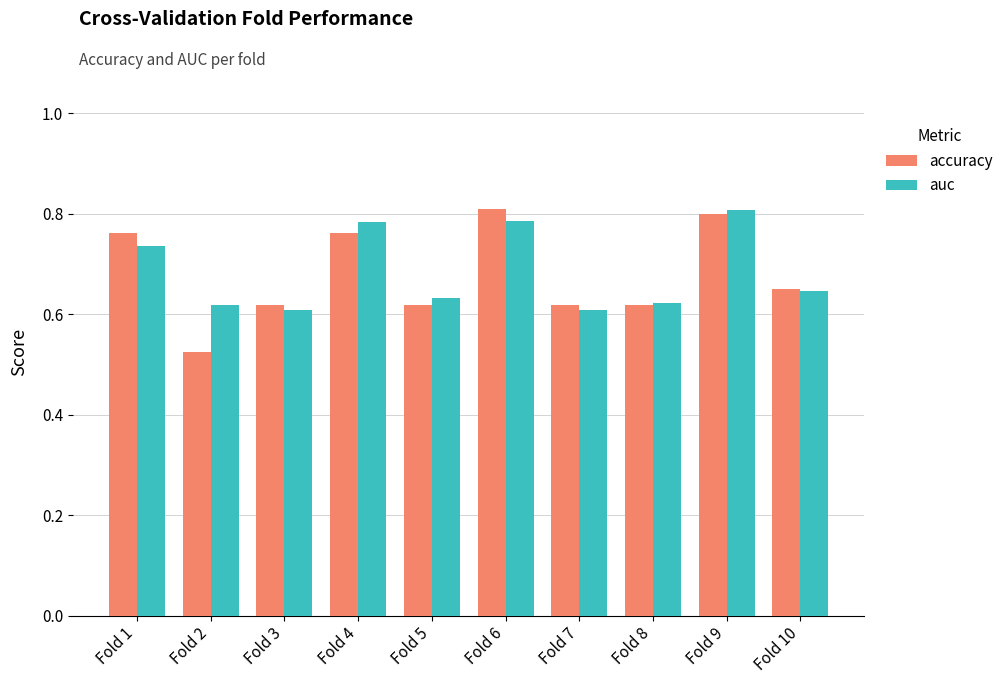

Count the accuracy values in the range 0 to 1.

10